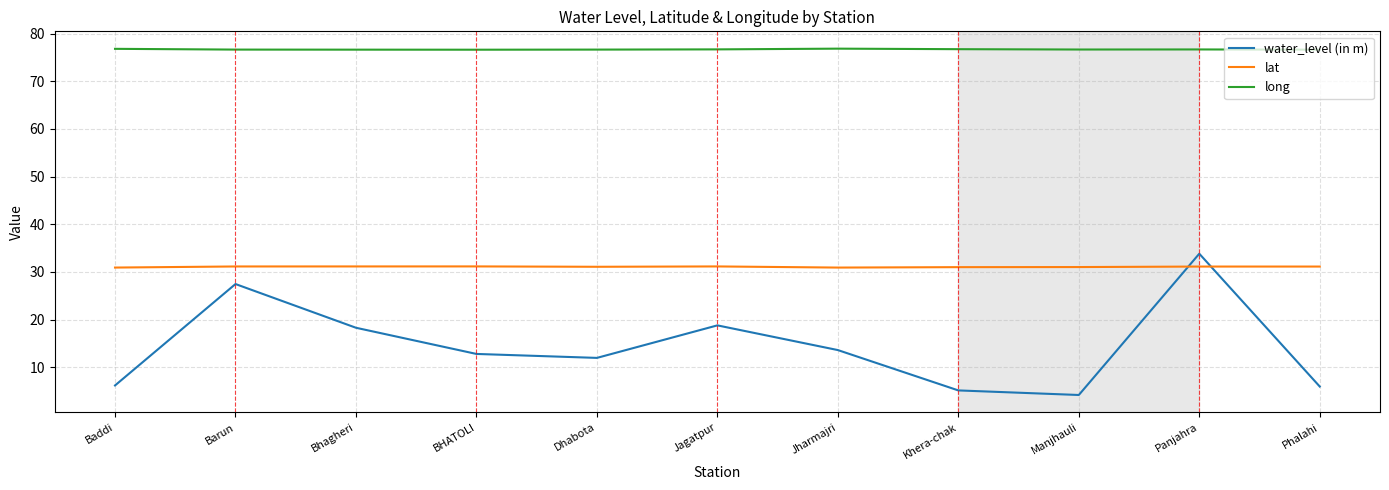

What position from the right is Khera-chak?

4